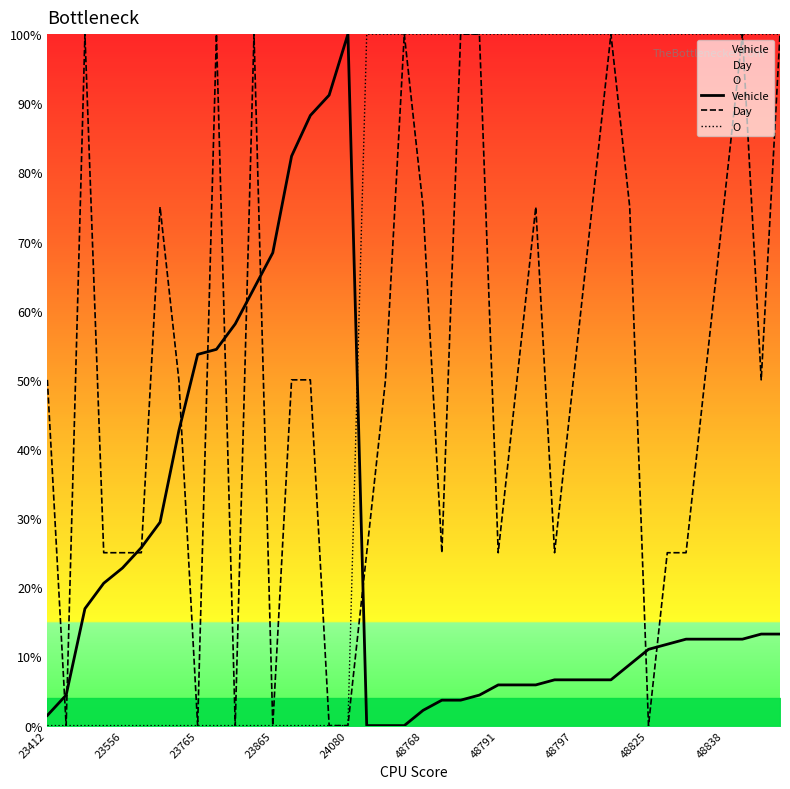

True or false: Vehicle has a value of 88.2 at 14.

True